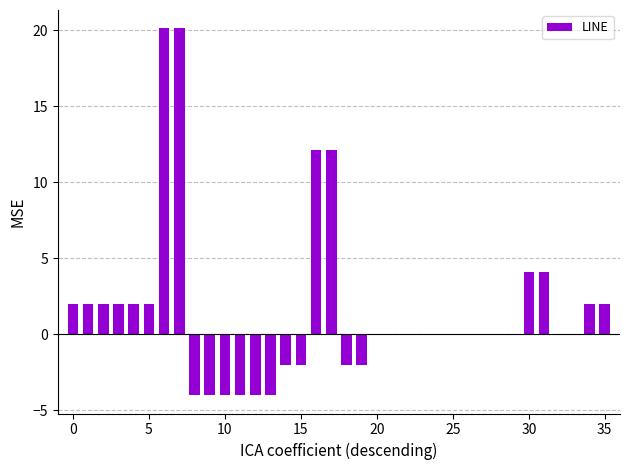

Reading left to right, transcribe all the data shown in this chart.

2.0	2.0	2.0	2.0	2.0	2.0	20.1	20.1	-4.0	-4.0	-4.0	-4.0	-4.0	-4.0	-2.0	-2.0	12.1	12.1	-2.0	-2.0	0.0	0.0	0.0	0.0	0.0	0.0	0.0	0.0	0.0	0.0	4.1	4.1	0.0	0.0	2.0	2.0